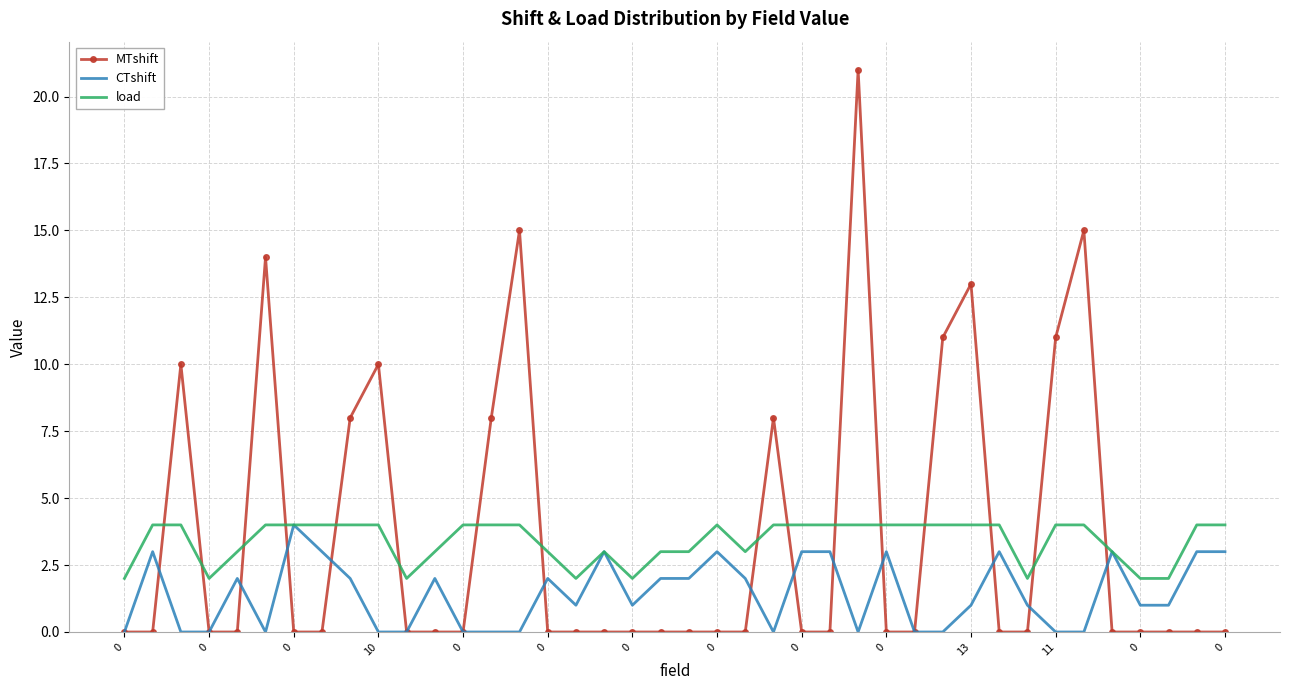

How many intersections are there between load and MTshift?

16